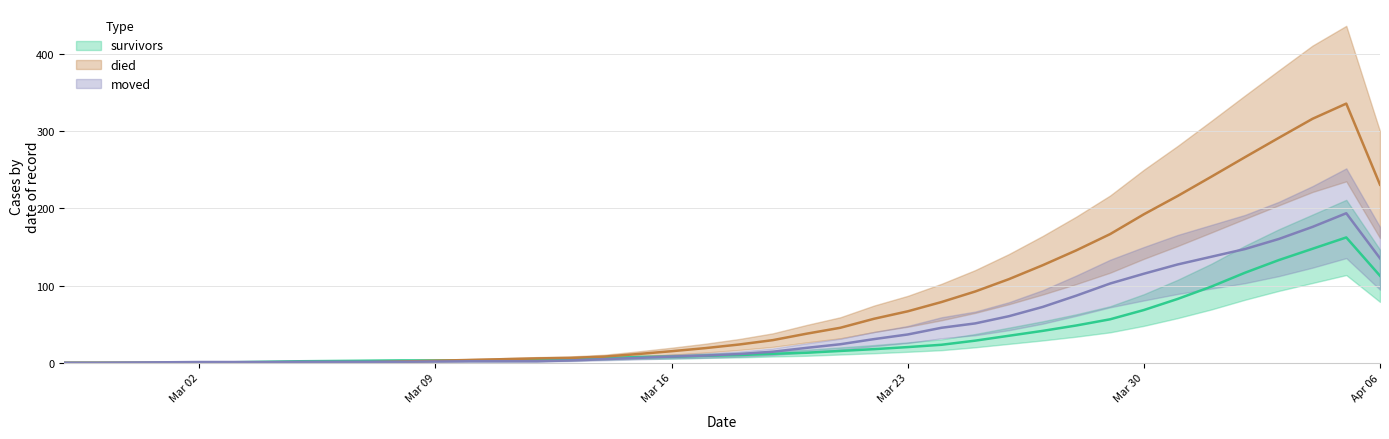

Is this an area chart (filled region under the line)?

No